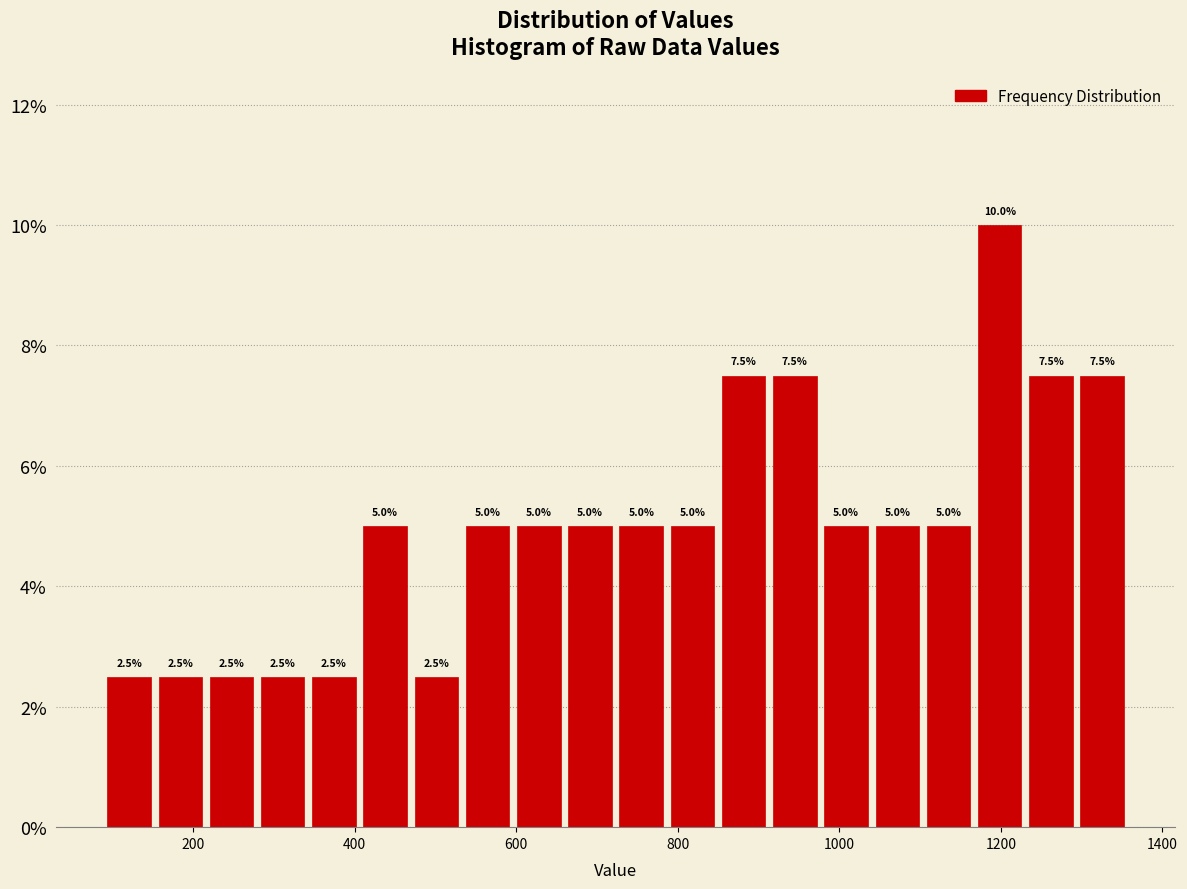

Around what value on the x-axis is the tallest bar? Give the approximate position of its centre, as read against the axis.

1200